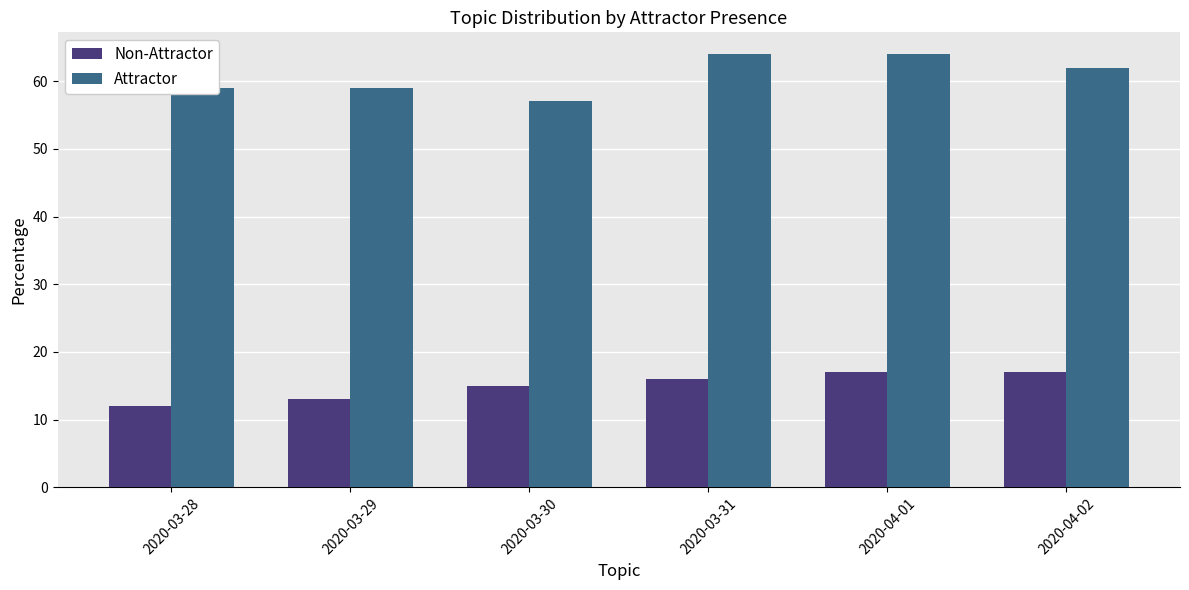

Is it true that Attractor equals 18 at 2020-03-31?

False